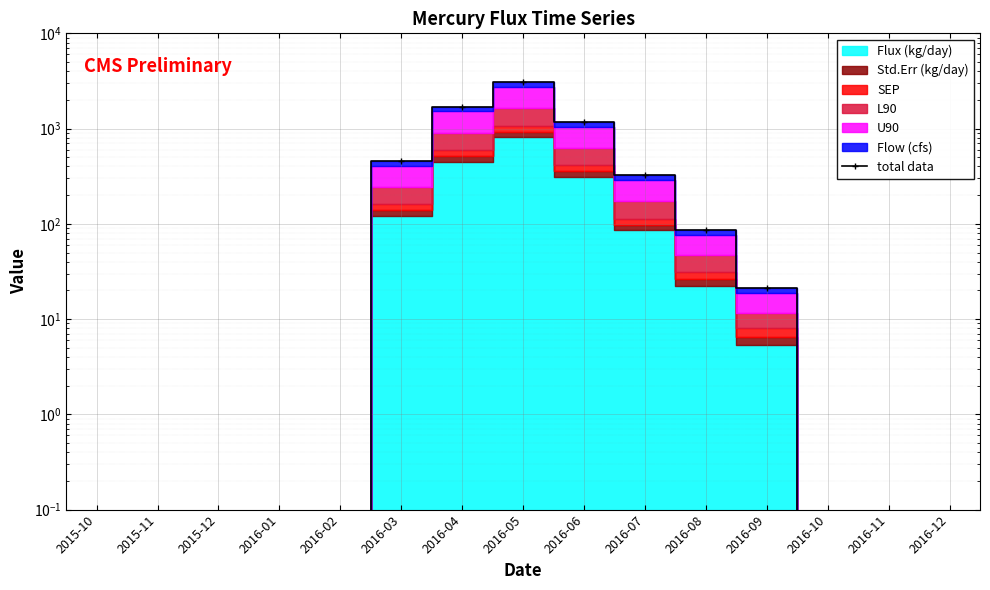

Is it true that the value at 2016-04 is 739.8?

False